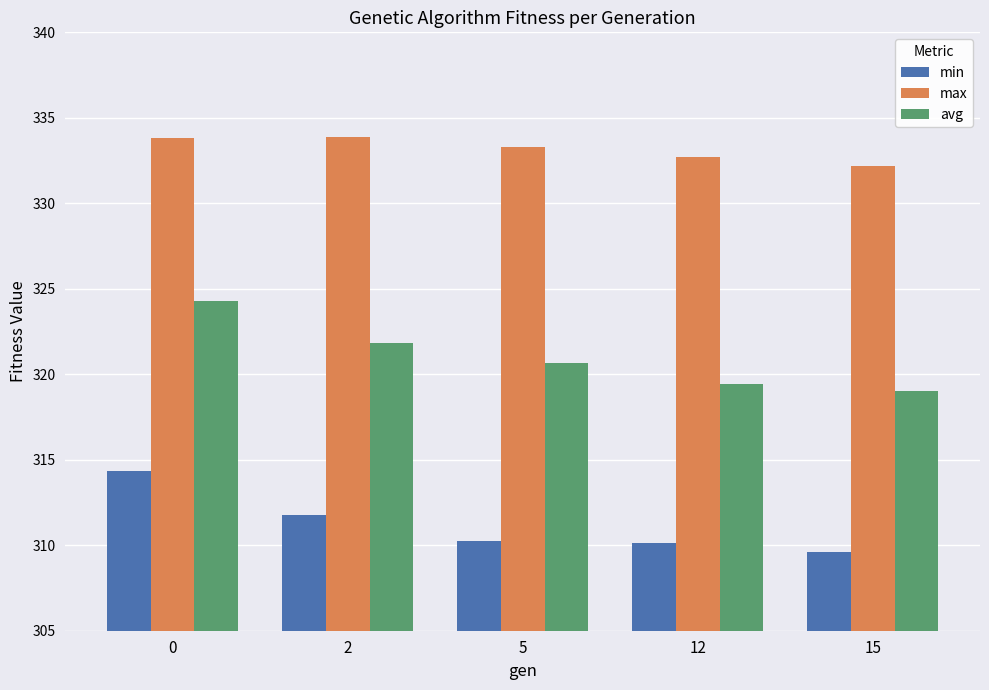

The value of max at 0 is 333.8. True or false?

True